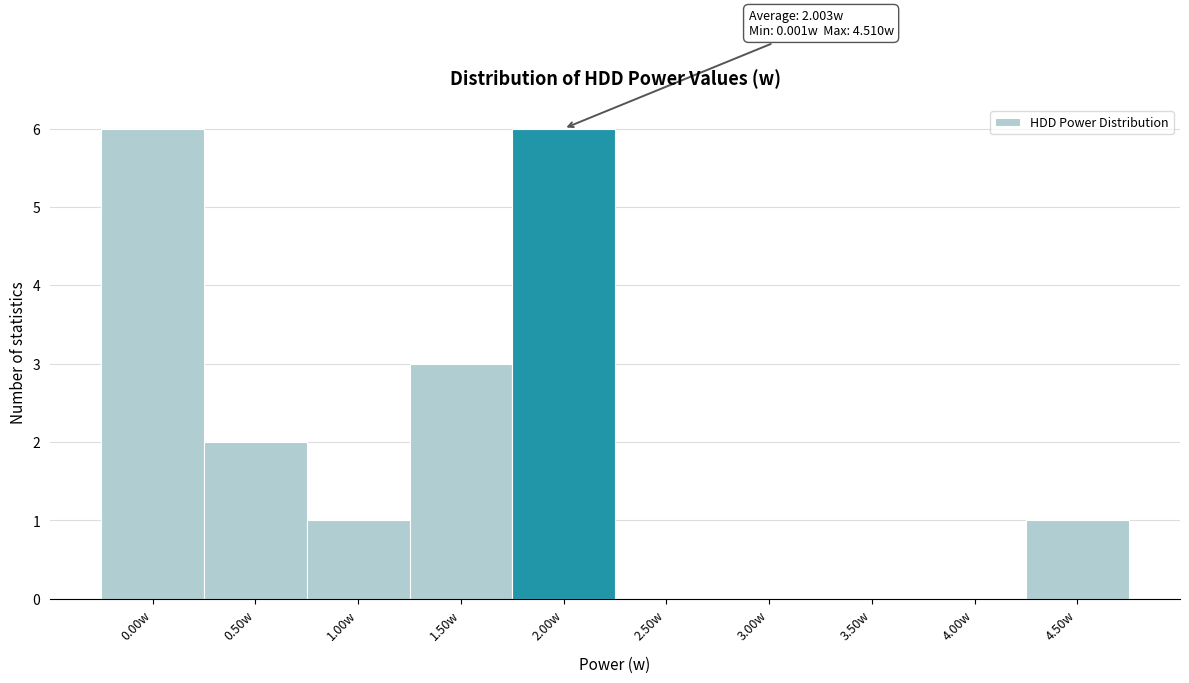

Reading left to right, extract all data points from this chart.

0.00w=6	0.50w=2	1.00w=1	1.50w=3	2.00w=6	2.50w=0	3.00w=0	3.50w=0	4.00w=0	4.50w=1